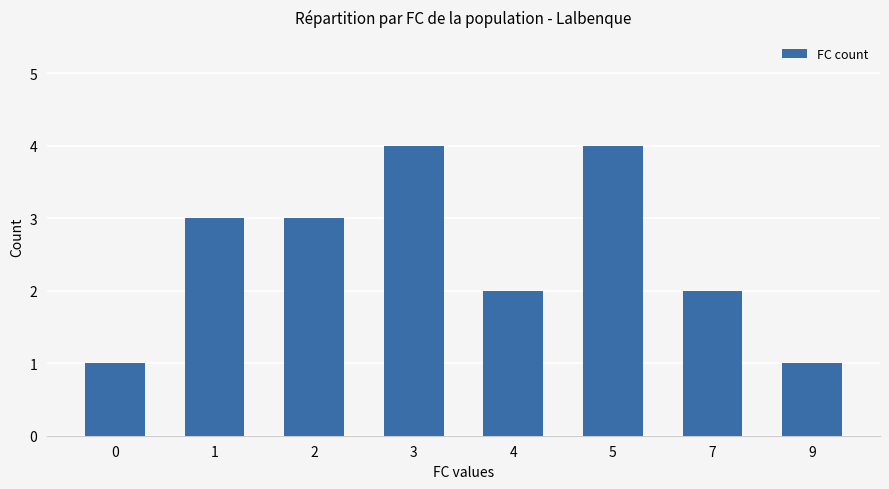

What is the change in value from 2 to 3?

+1